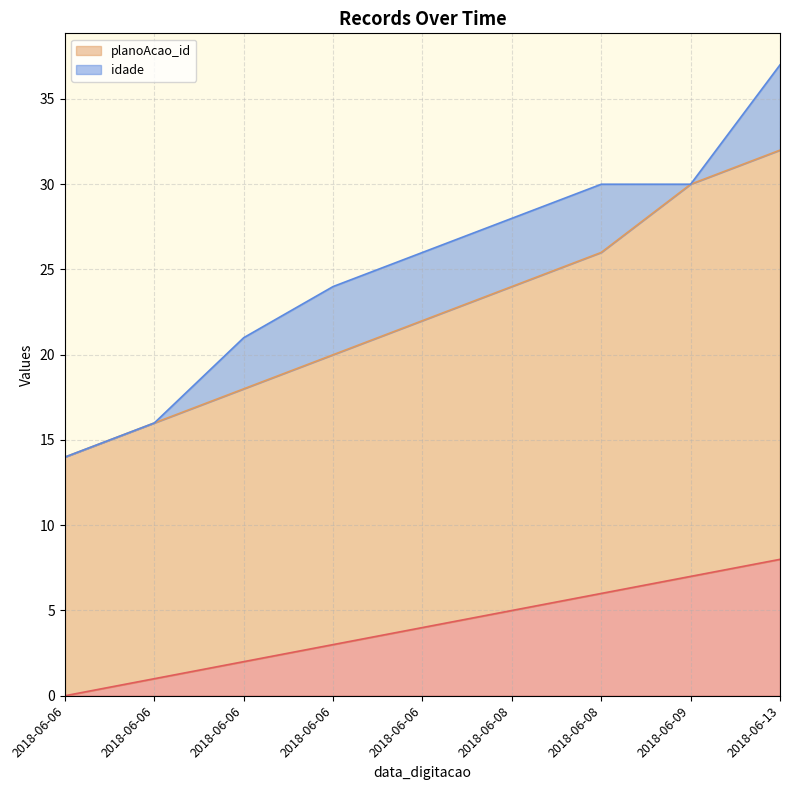

The value of planoAcao_id at 2018-06-13 is 32. True or false?

True